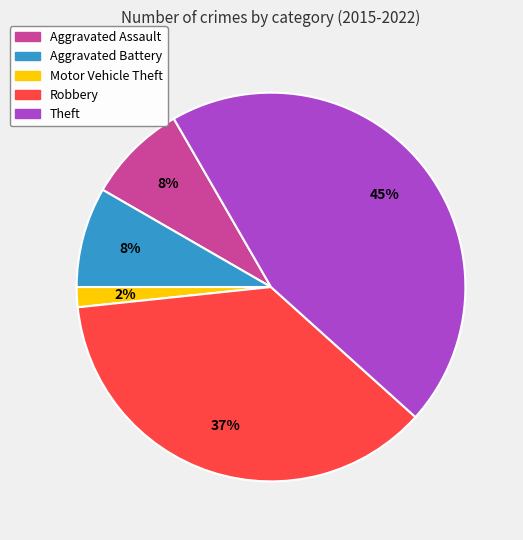

Does Aggravated Assault represent more than half of the total?

No